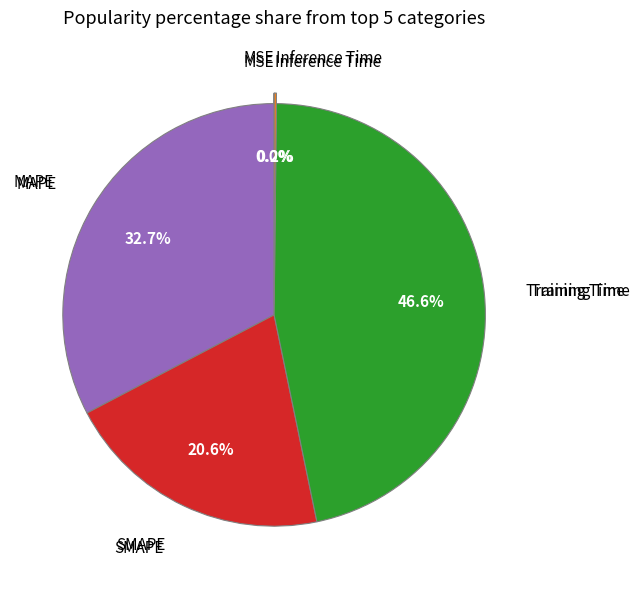

Is there a majority slice in this chart?

No